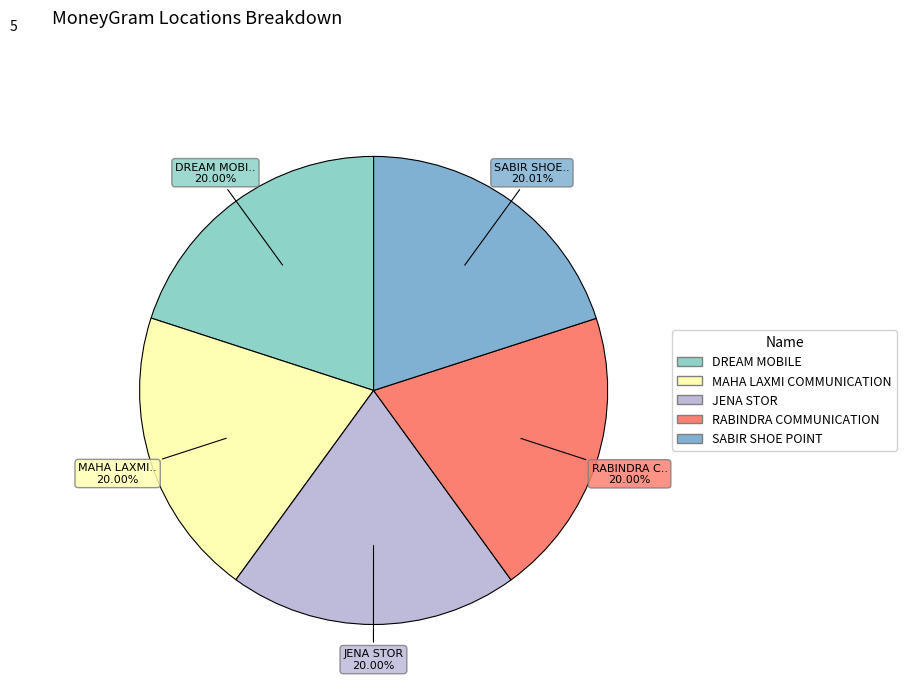

How many segments does this pie chart have?

5